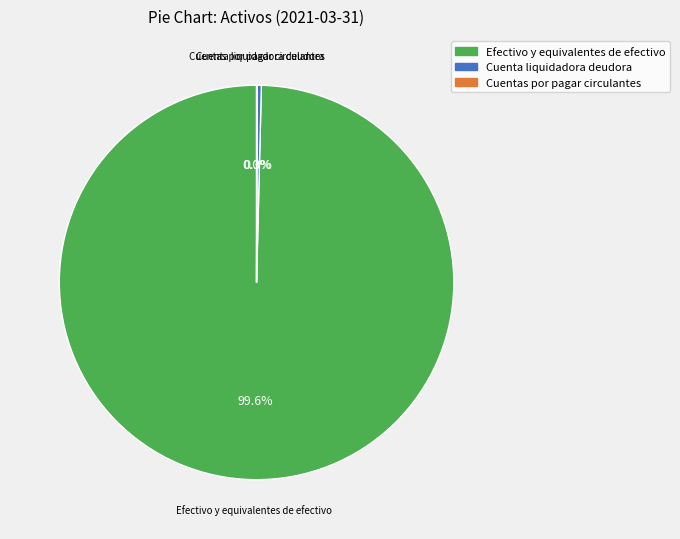

Is there a majority slice in this chart?

Yes